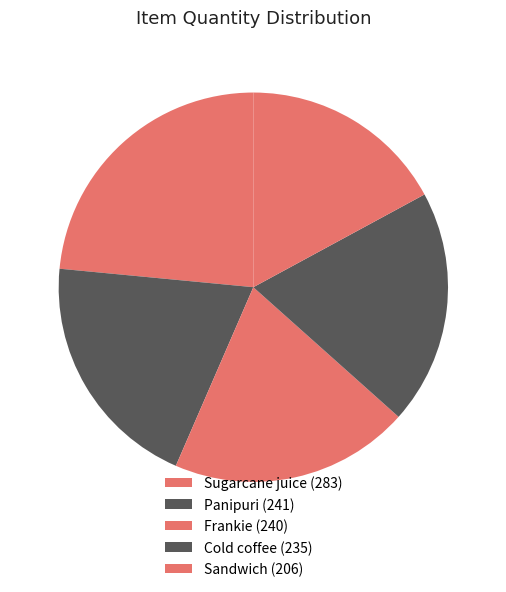

Combined, do Frankie and Cold coffee account for over 50%?

No